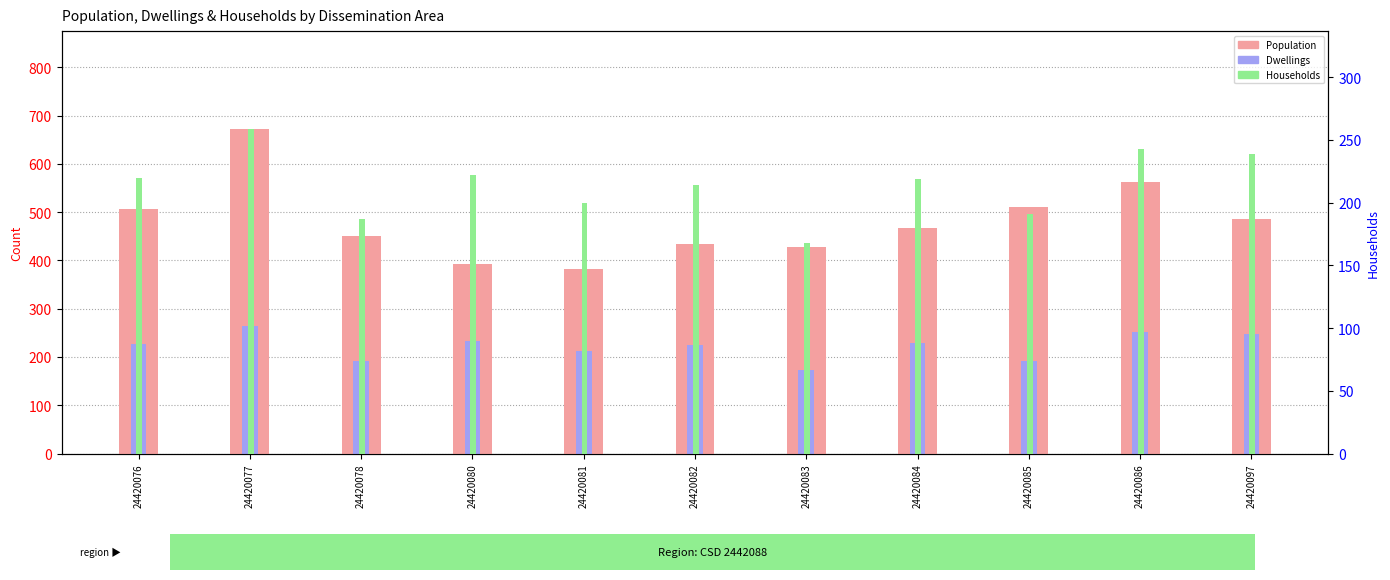

Reading left to right, what are all the values shown in this chart?

Population: 24420076=507	24420077=673	24420078=451	24420080=393	24420081=383	24420082=433	24420083=428	24420084=467	24420085=511	24420086=563	24420097=485
Dwellings: 24420076=226	24420077=265	24420078=192	24420080=234	24420081=212	24420082=224	24420083=174	24420084=229	24420085=192	24420086=251	24420097=247
Households: 24420076=220	24420077=259	24420078=187	24420080=222	24420081=200	24420082=214	24420083=168	24420084=219	24420085=191	24420086=243	24420097=239